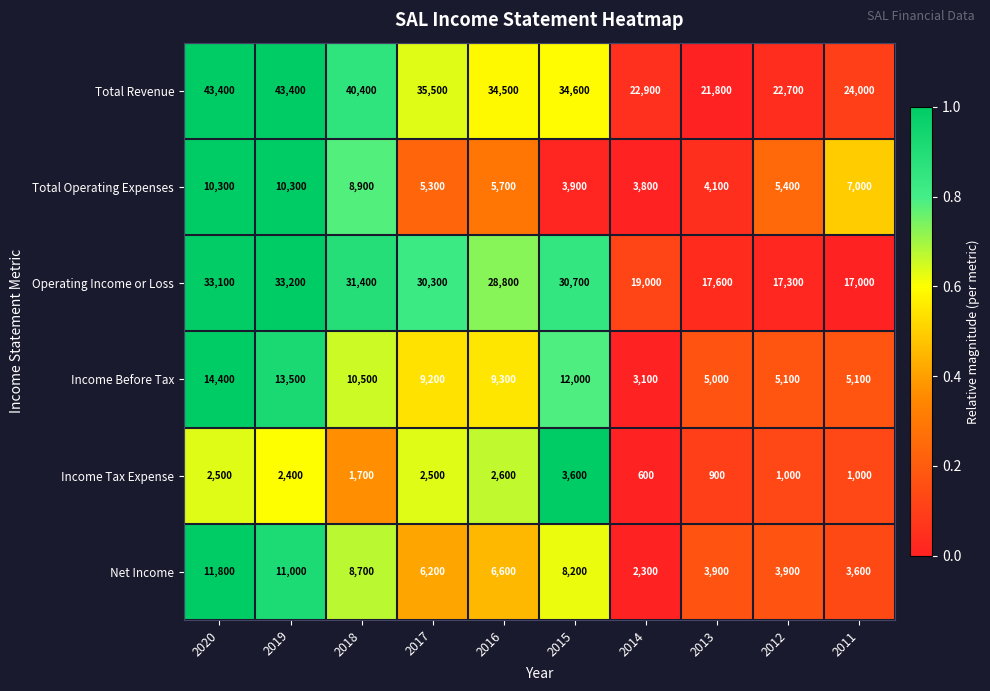

Which category has the lowest value across all series?

2014